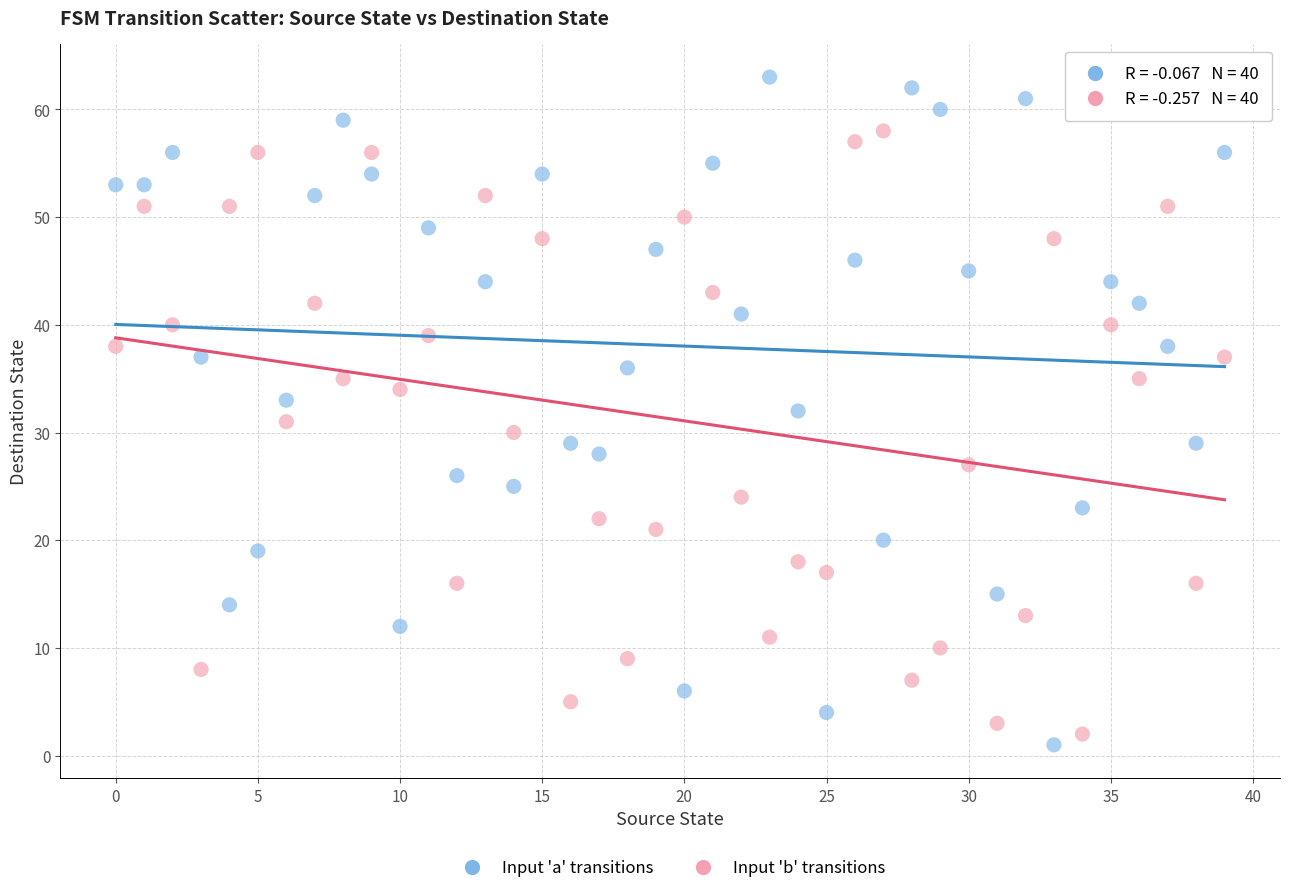

Which series reaches the maximum Y coordinate?

Input 'a' transitions